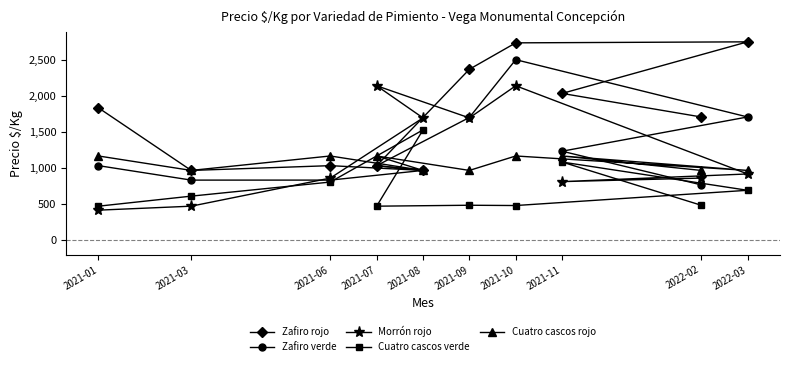

Is the value of Cuatro cascos rojo at 2021-07 greater than the value of Morrón rojo at 2021-03?

Yes